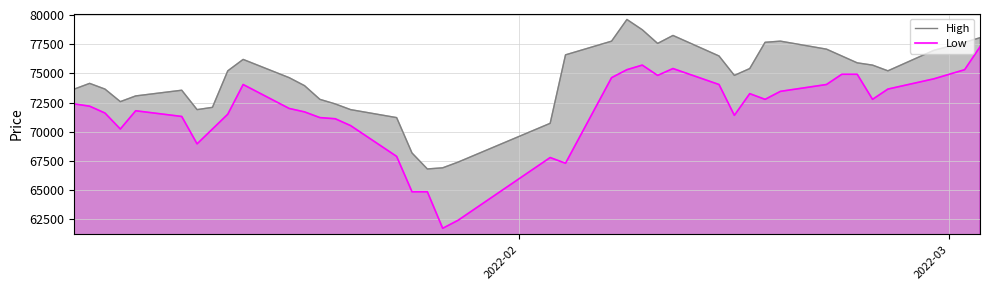

True or false: High and Low cross at least once.

False